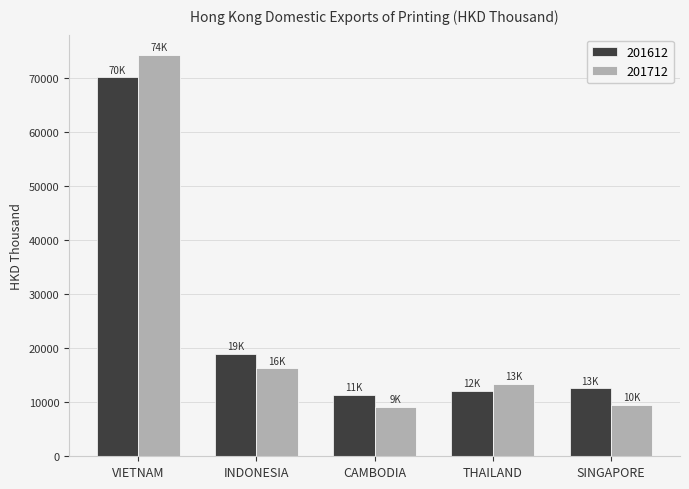

At which label does 201612 reach its minimum?

CAMBODIA